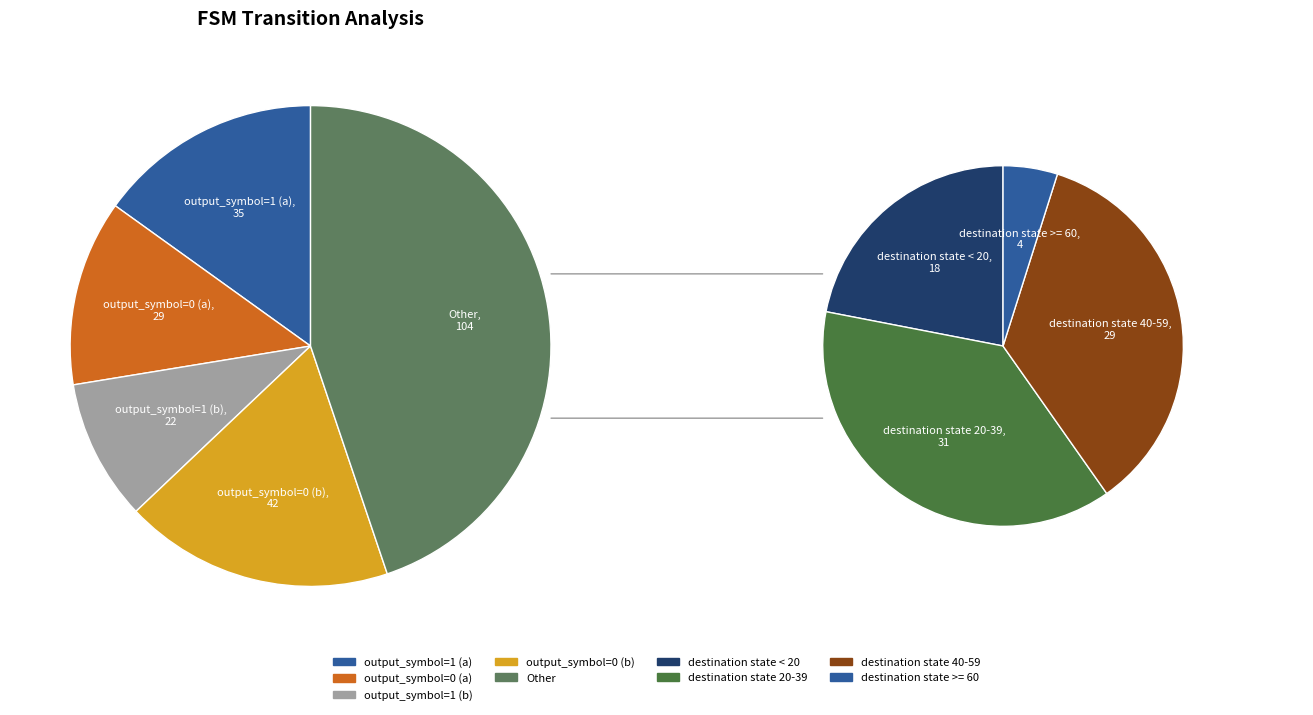

Count the number of slices in the pie.

8